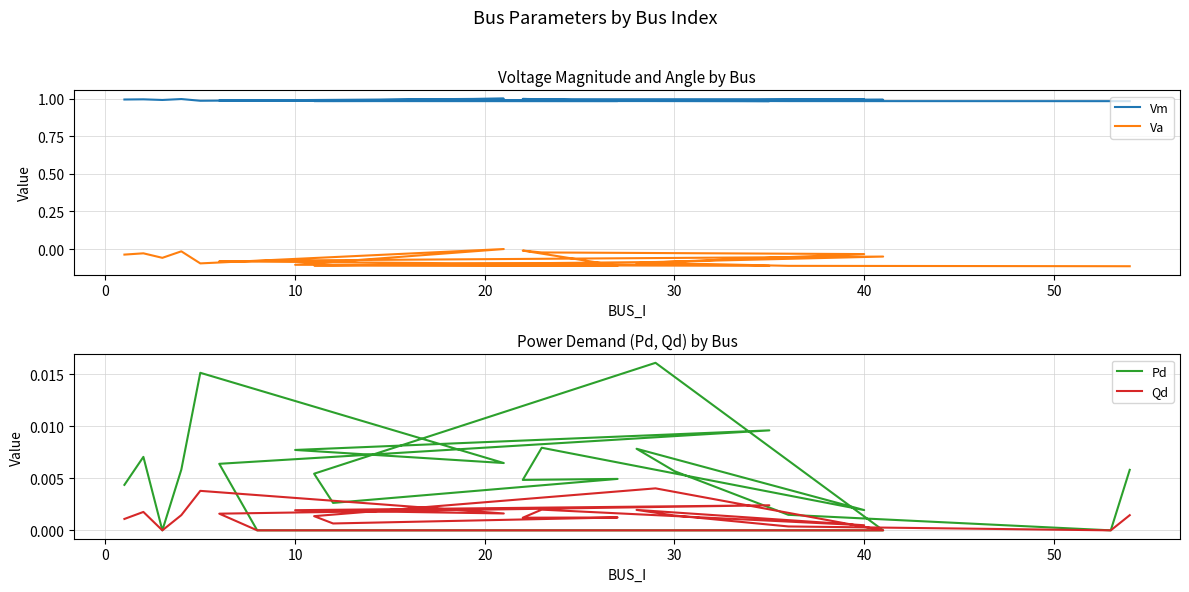

What is the smallest value displayed?

-0.1